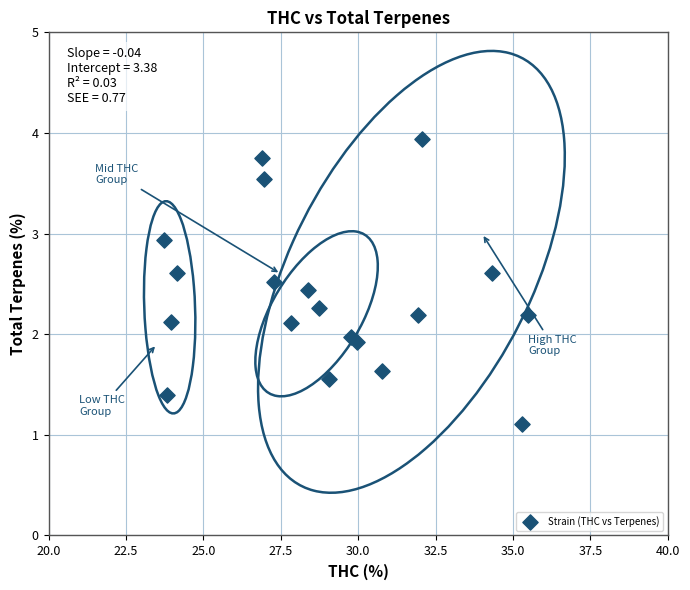

What is the range of Y values (max minus min)?

2.8